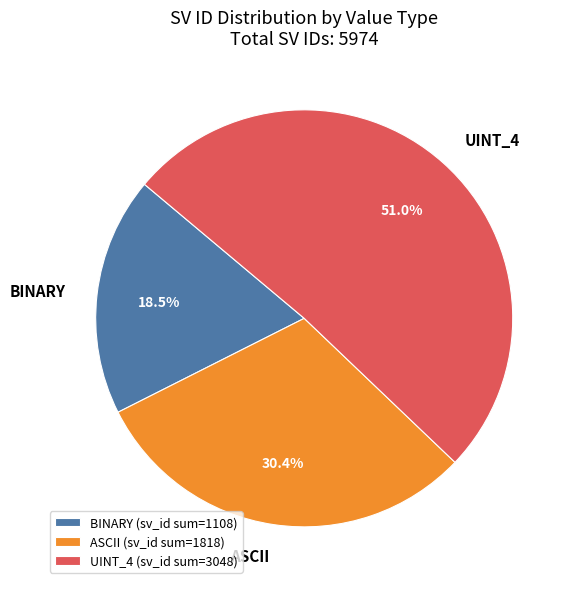

Is there any slice that represents more than half of the pie?

Yes